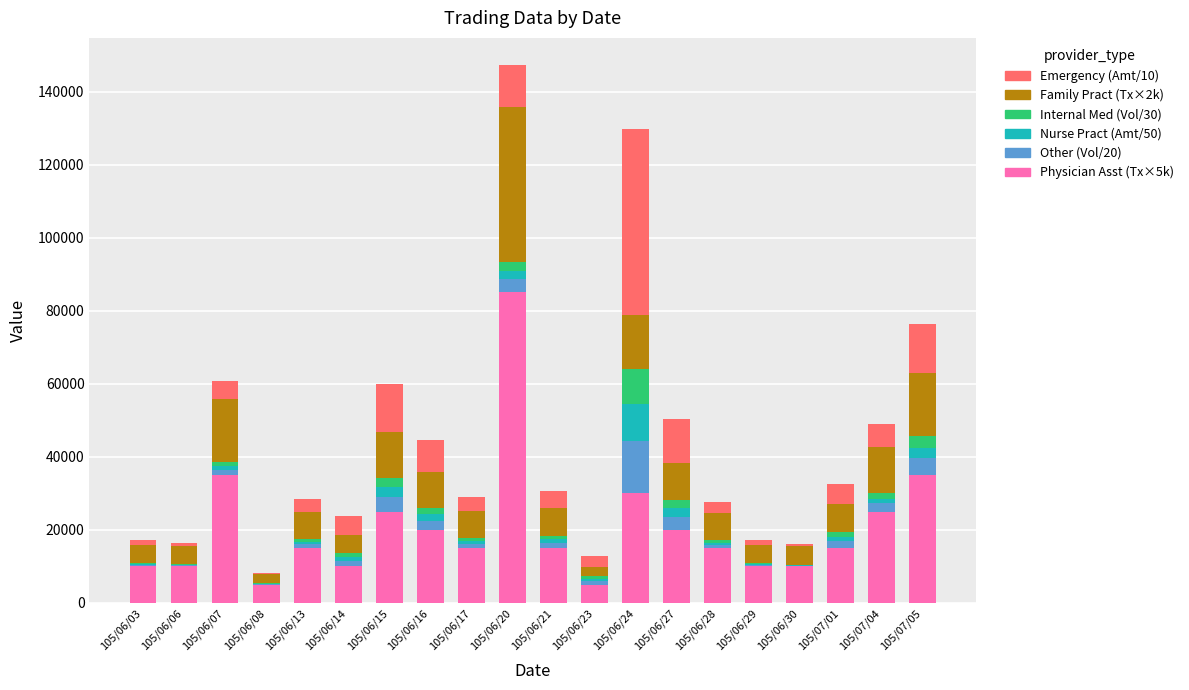

At which label does Physician Asst (Tx×5k) reach its peak?

105/06/20